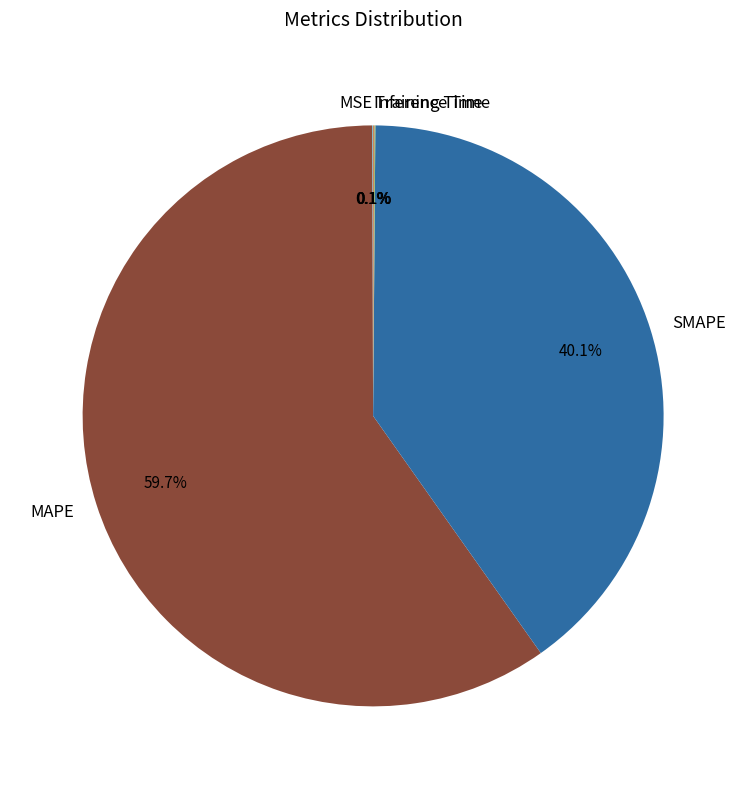

Between SMAPE and MAPE, which is larger?

MAPE